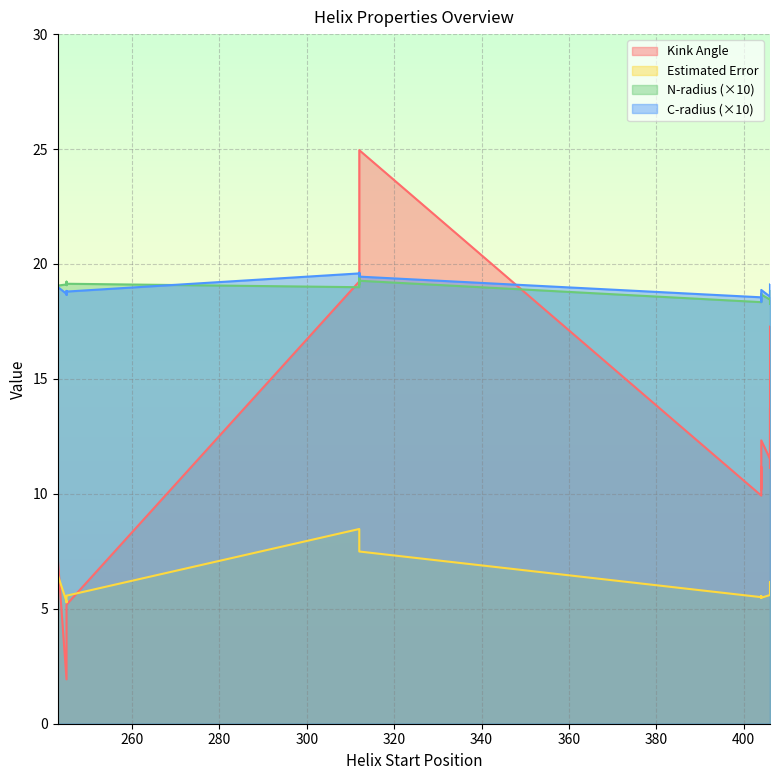

How many c_radius values are between 1 and 2?

20